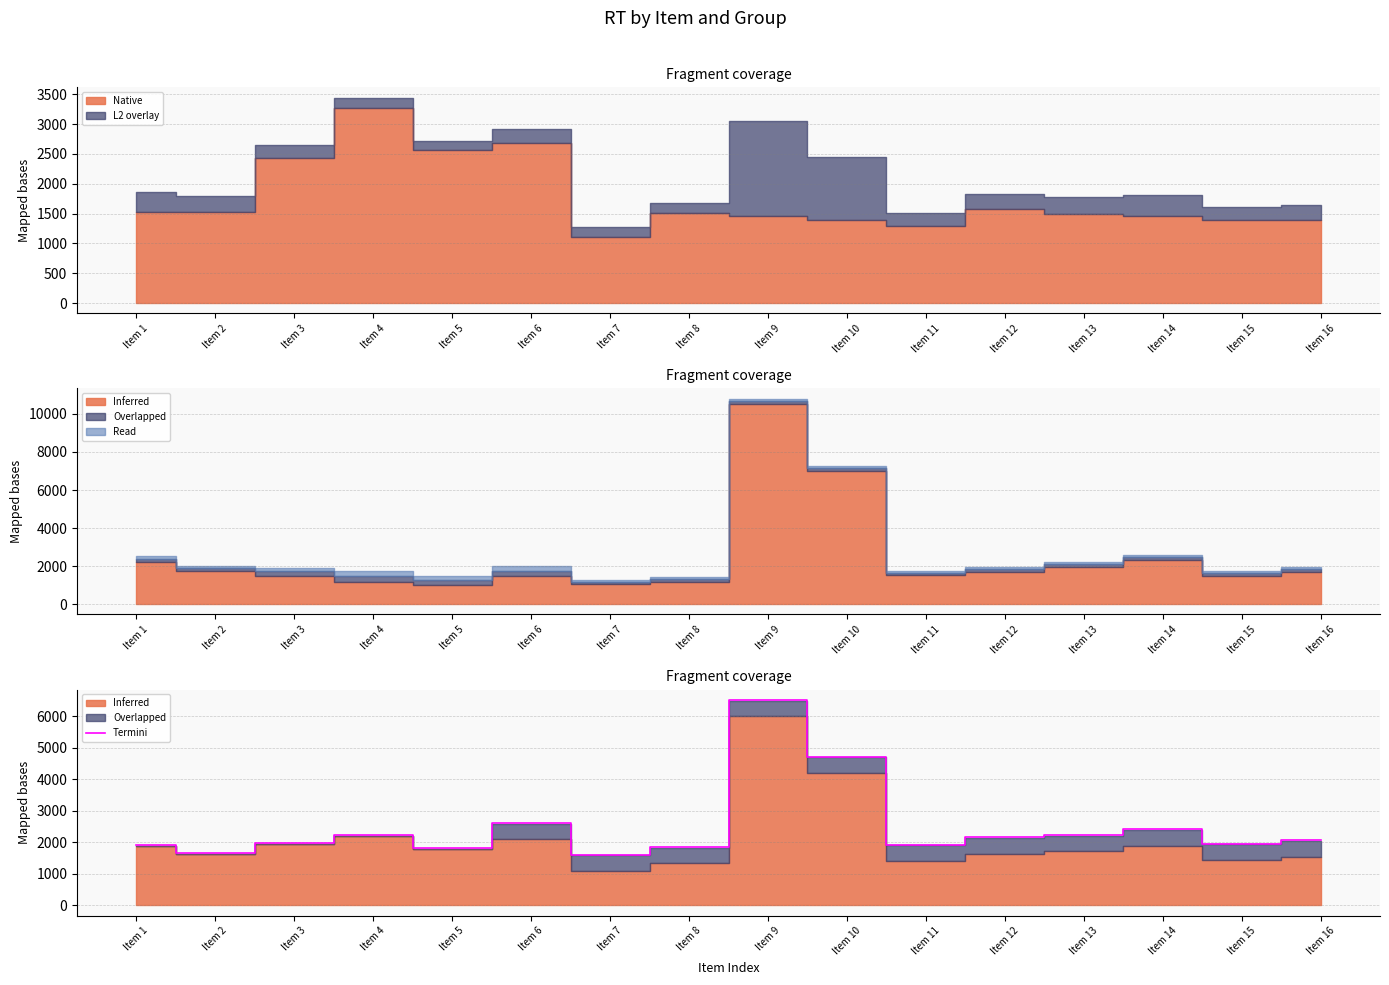

Rank the categories by value from highest to lowest.

Item 9, Item 10, Item 6, Item 14, Item 13, Item 4, Item 12, Item 16, Item 3, Item 15, Item 11, Item 1, Item 8, Item 5, Item 2, Item 7